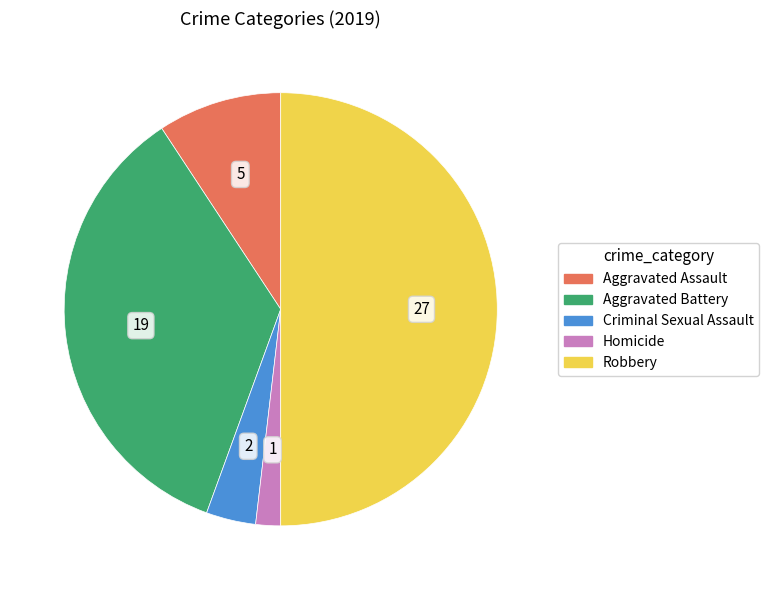

Do Robbery and Aggravated Assault together represent more than half of the pie?

Yes